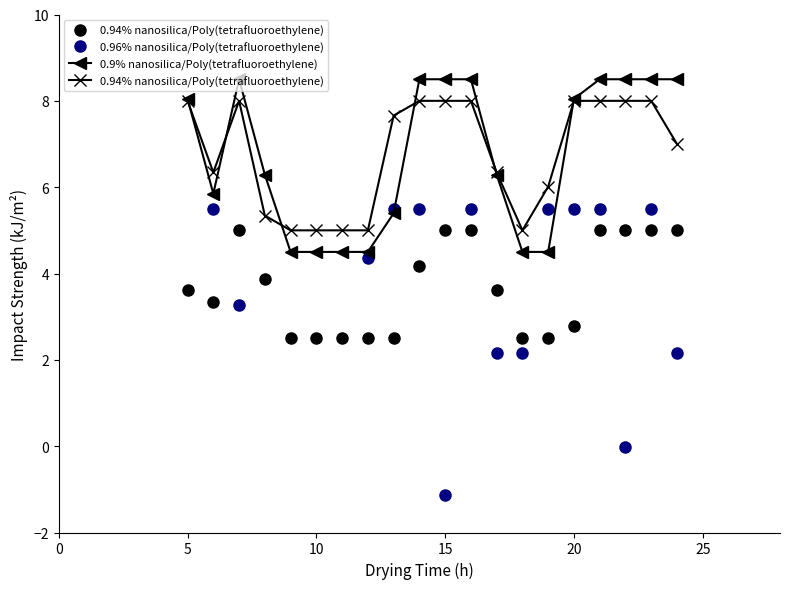

How many values in the 0.9% nanosilica/Poly(tetrafluoroethylene) series exceed 8?

10